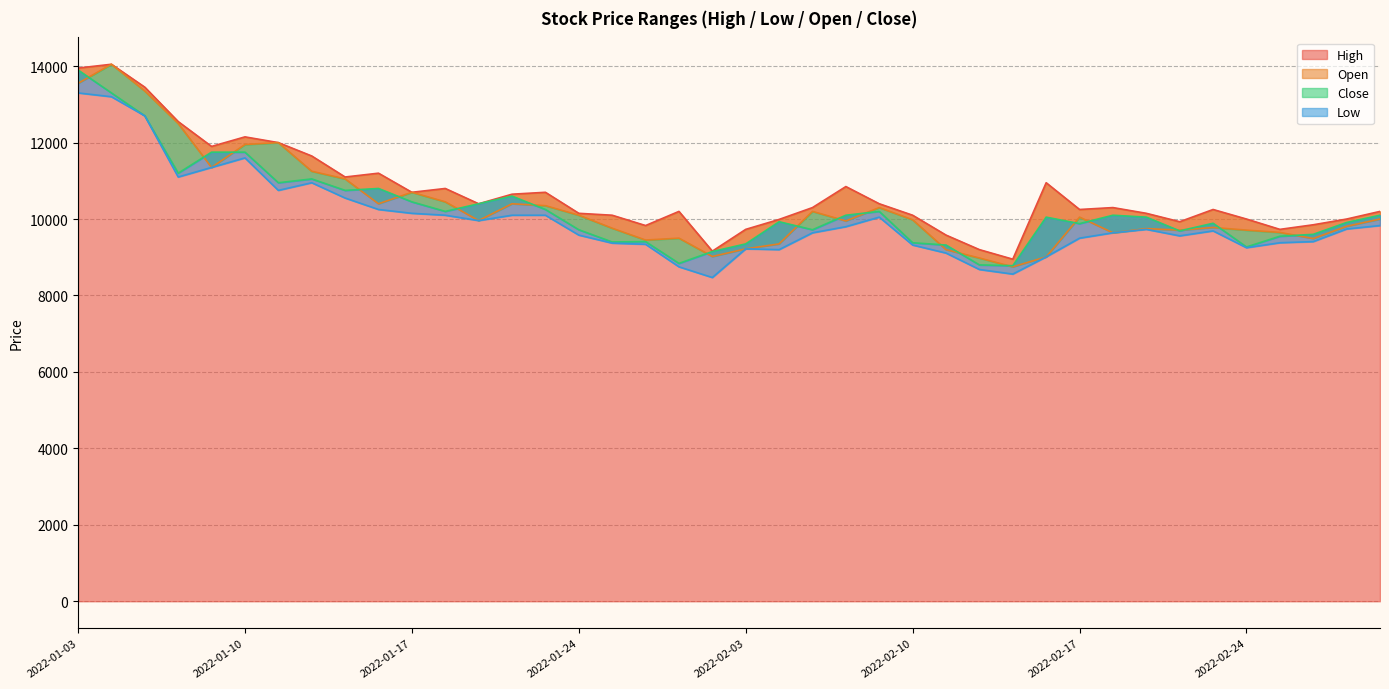

How many categories are shown in the chart?

40